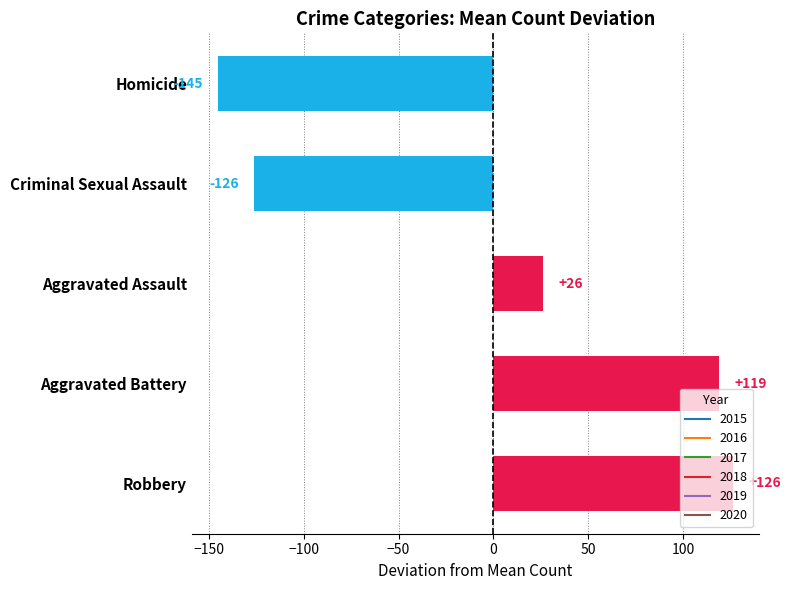

Count the number of data series in this chart.

1